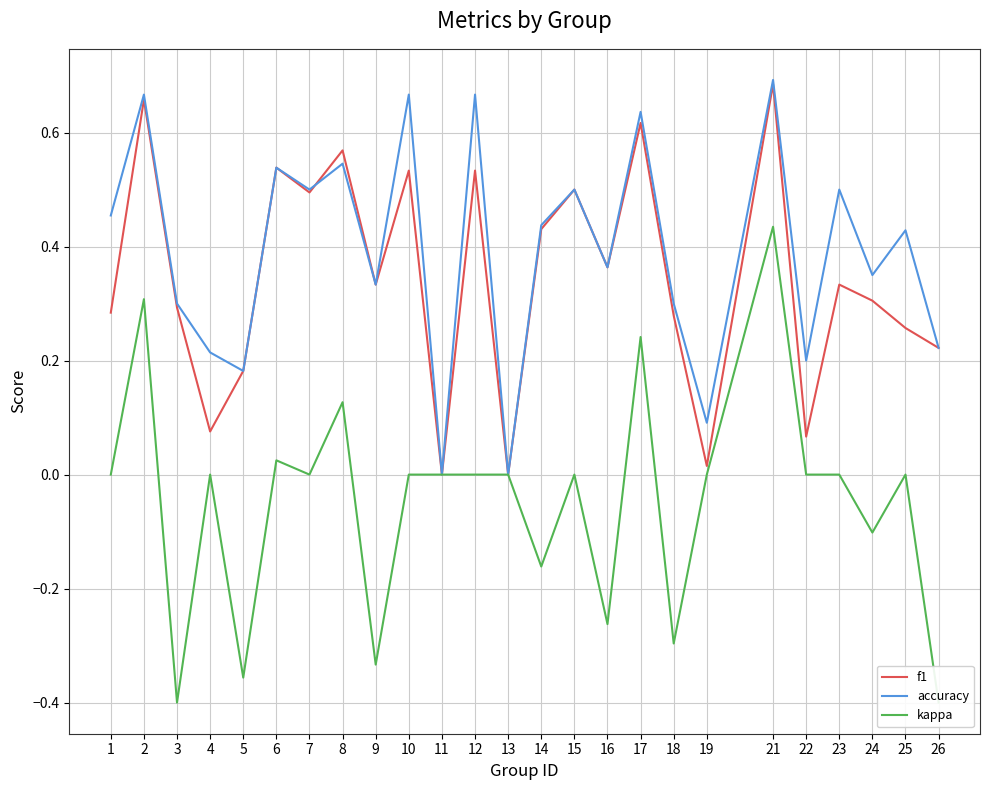

Reading left to right, list all the values displayed in this chart.

f1: 0.3	0.7	0.3	0.1	0.2	0.5	0.5	0.6	0.3	0.5	0.0	0.5	0.0	0.4	0.5	0.4	0.6	0.3	0.0	0.7	0.1	0.3	0.3	0.3	0.2
accuracy: 0.5	0.7	0.3	0.2	0.2	0.5	0.5	0.5	0.3	0.7	0.0	0.7	0.0	0.4	0.5	0.4	0.6	0.3	0.1	0.7	0.2	0.5	0.3	0.4	0.2
kappa: 0.0	0.3	-0.4	0.0	-0.4	0.0	0.0	0.1	-0.3	0.0	0.0	0.0	0.0	-0.2	0.0	-0.3	0.2	-0.3	0.0	0.4	0.0	0.0	-0.1	0.0	-0.4